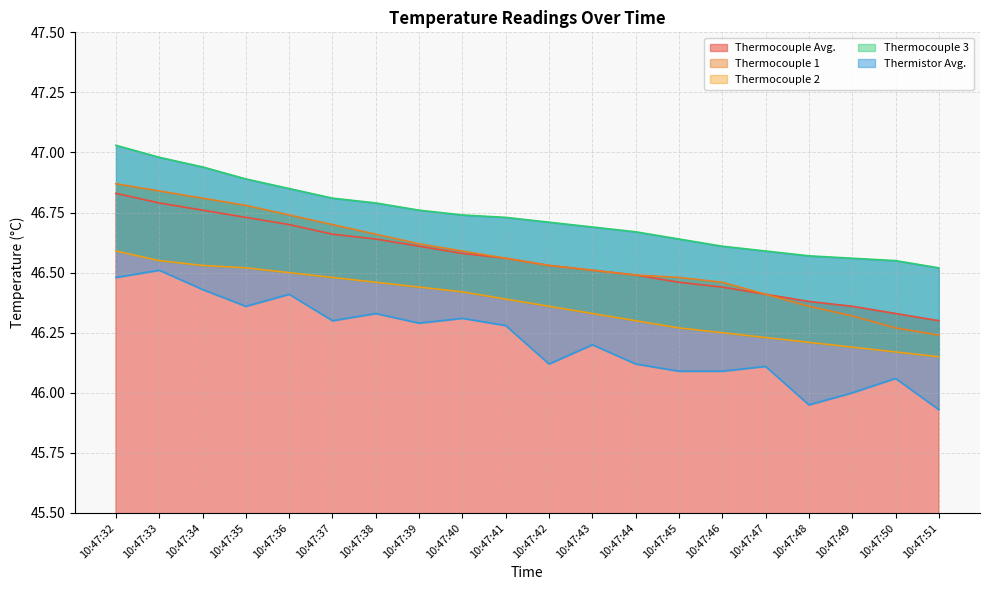

Does the chart have visible grid lines?

Yes